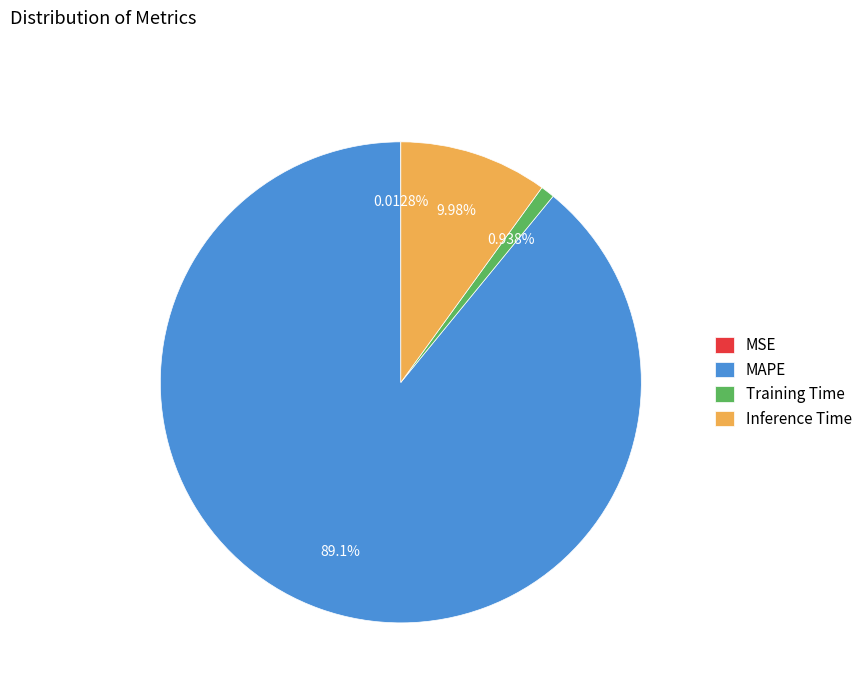

Between MAPE and Training Time, which is larger?

MAPE